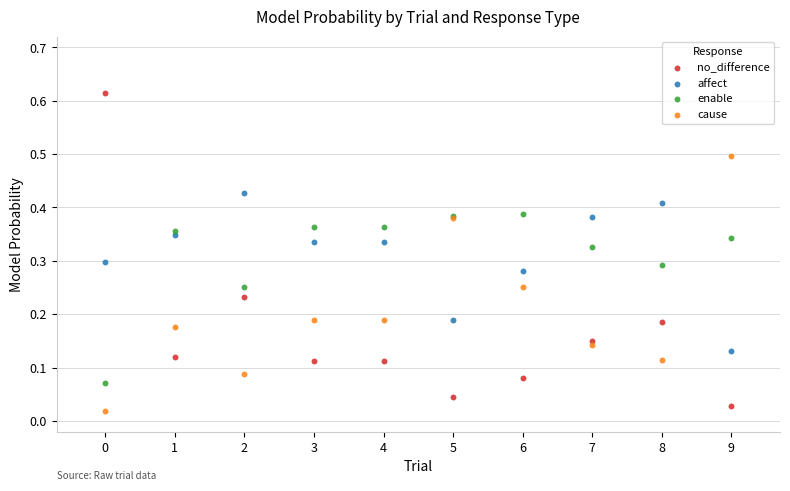

Which series contains the lowest Y value?

cause